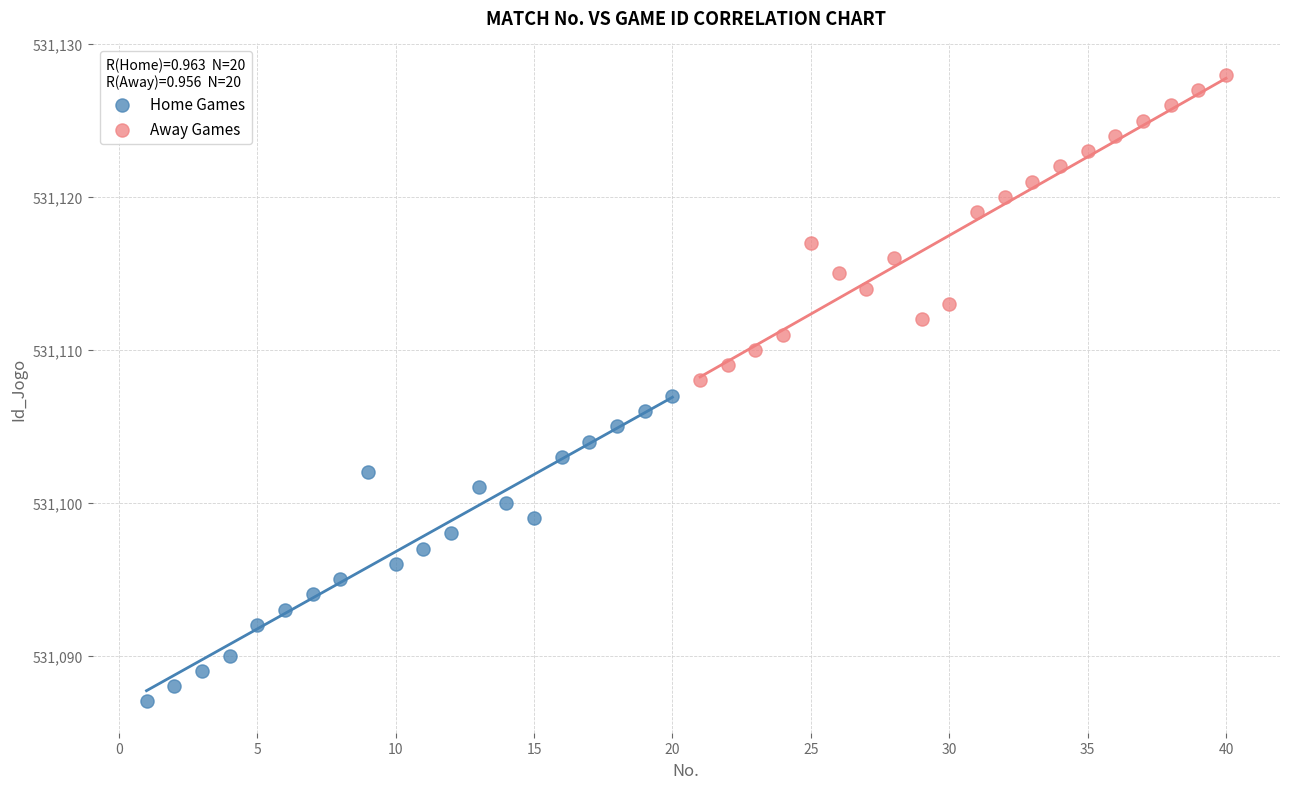

Which series reaches the minimum Y coordinate?

Home Games